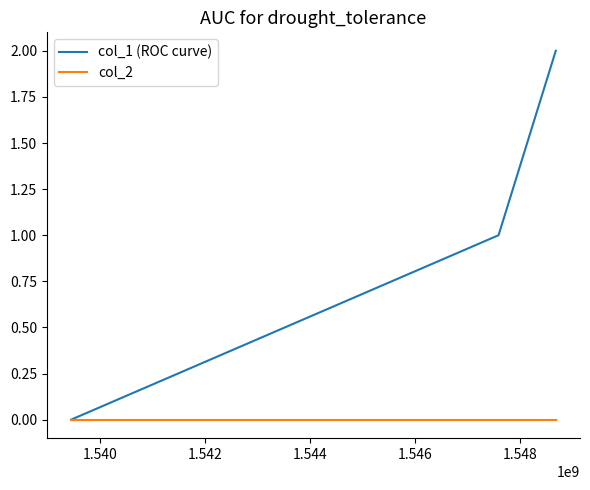

What are all the series names shown in the legend?

col_1 (ROC curve), col_2